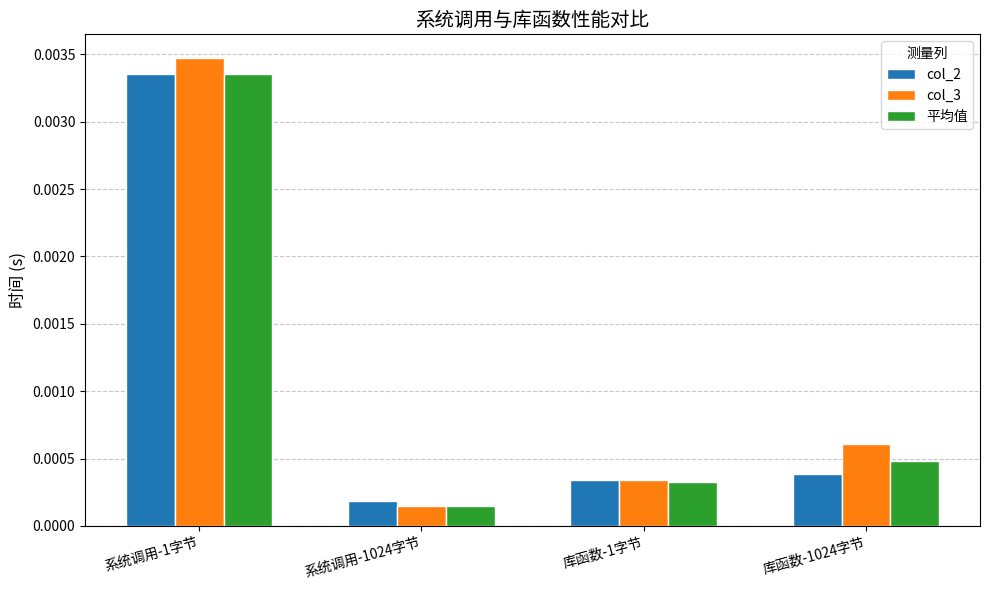

List the labels in order of 平均值 value, smallest first.

系统调用-1024字节, 库函数-1字节, 库函数-1024字节, 系统调用-1字节